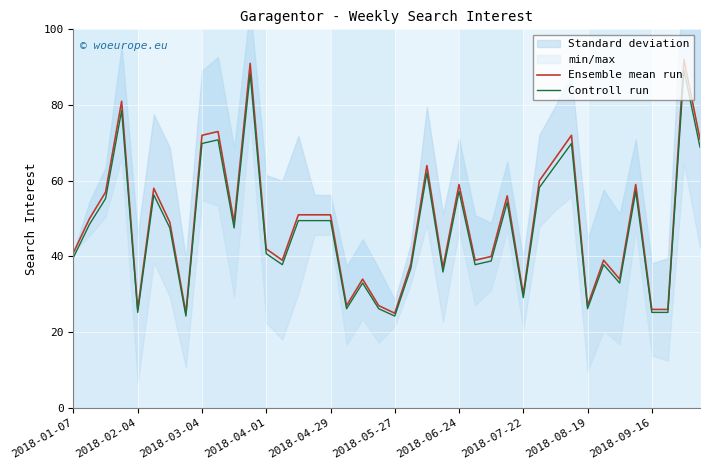

The Ensemble mean run series shows 30.0 at 2018-07-22. True or false?

True